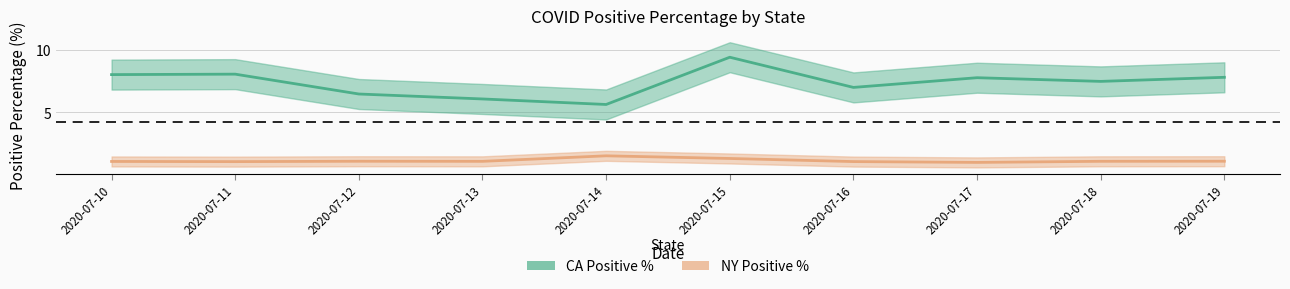

Where is the first local minimum for CA Positive %?

2020-07-14